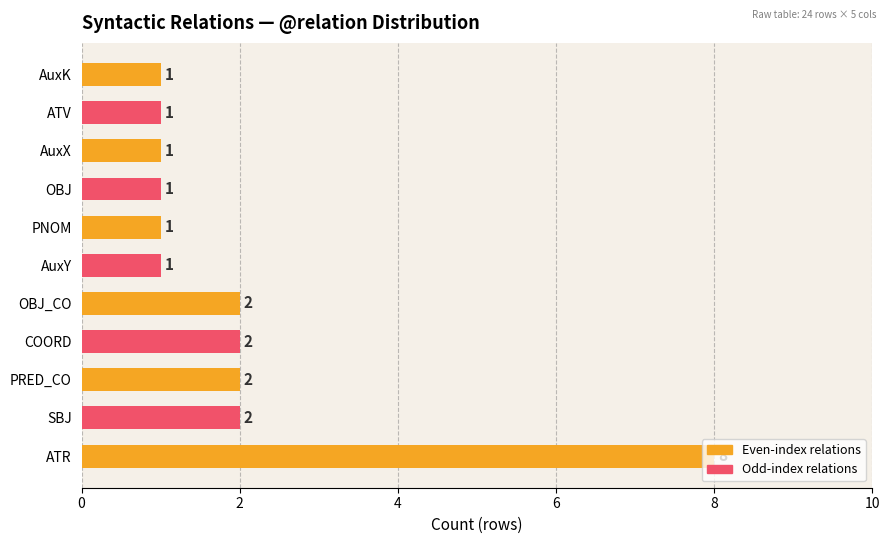

Which category has the highest value across all series?

ATR